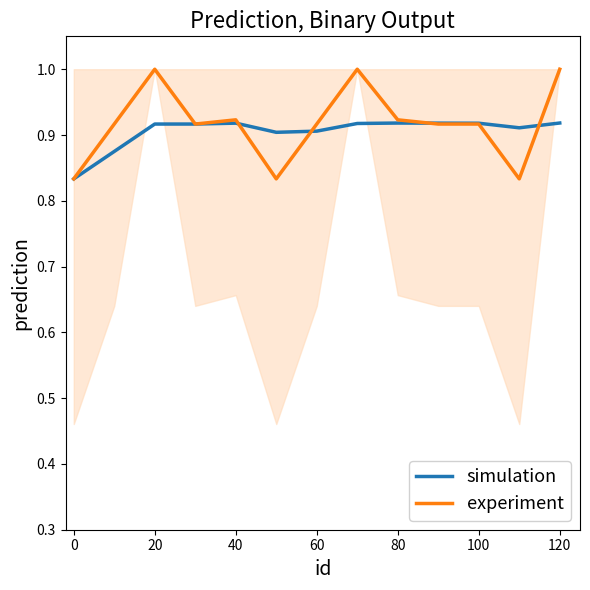

The value of experiment at 20 is 1.0. True or false?

True